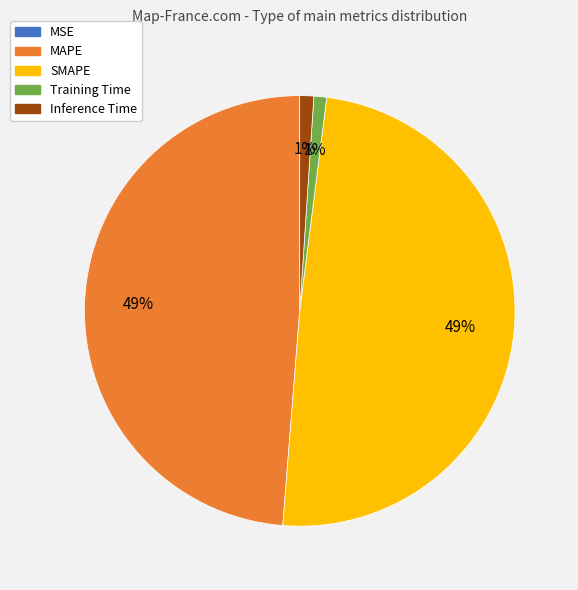

Is the sum of MAPE and SMAPE greater than half?

Yes